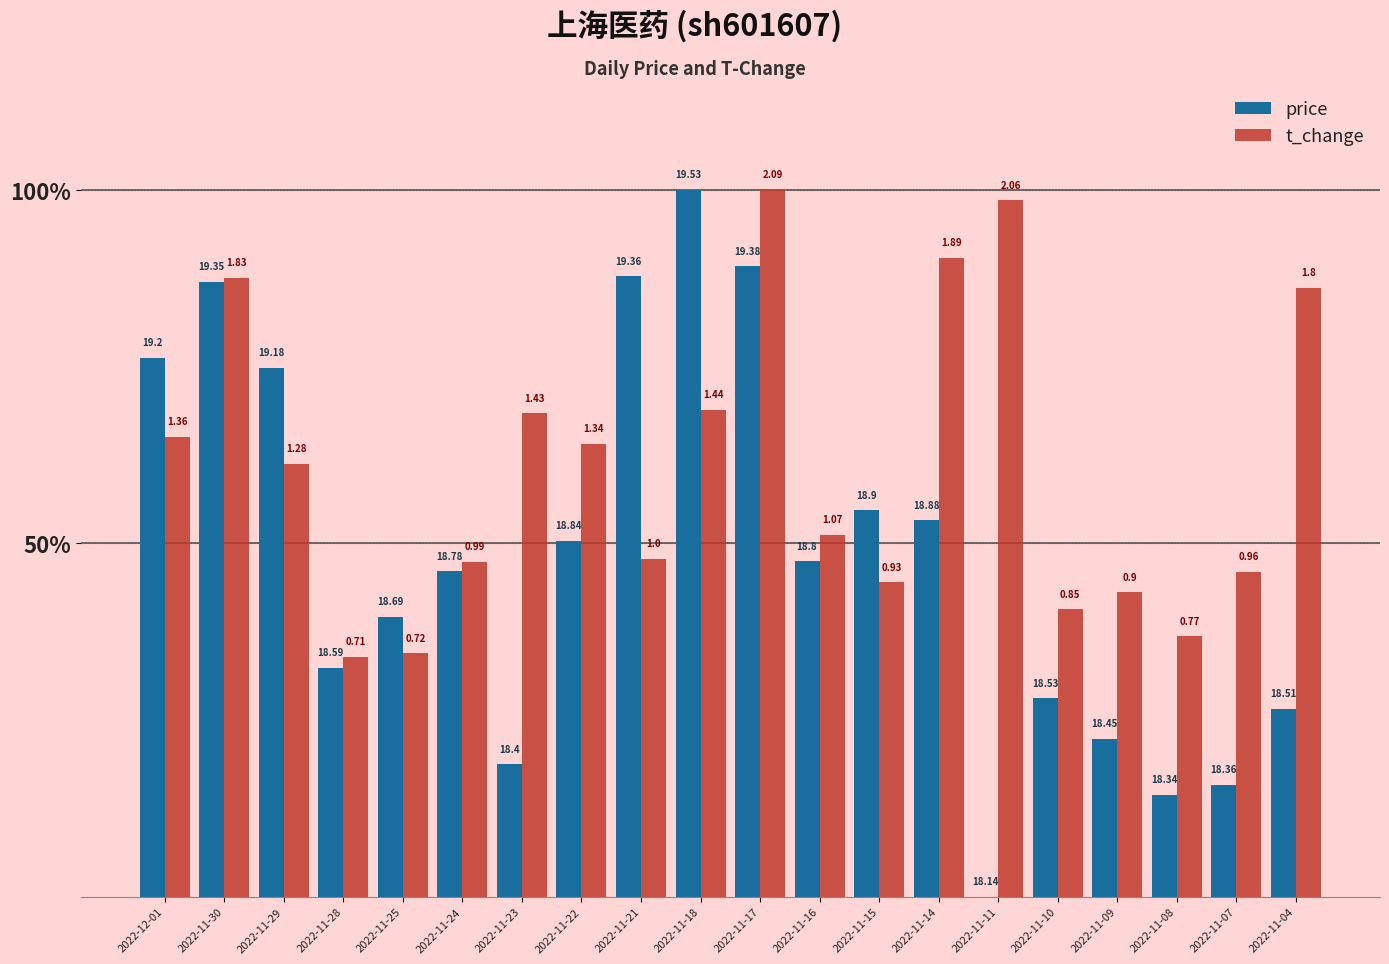

Is the value of price at 2022-11-15 greater than the value of t_change at 2022-11-07?

Yes